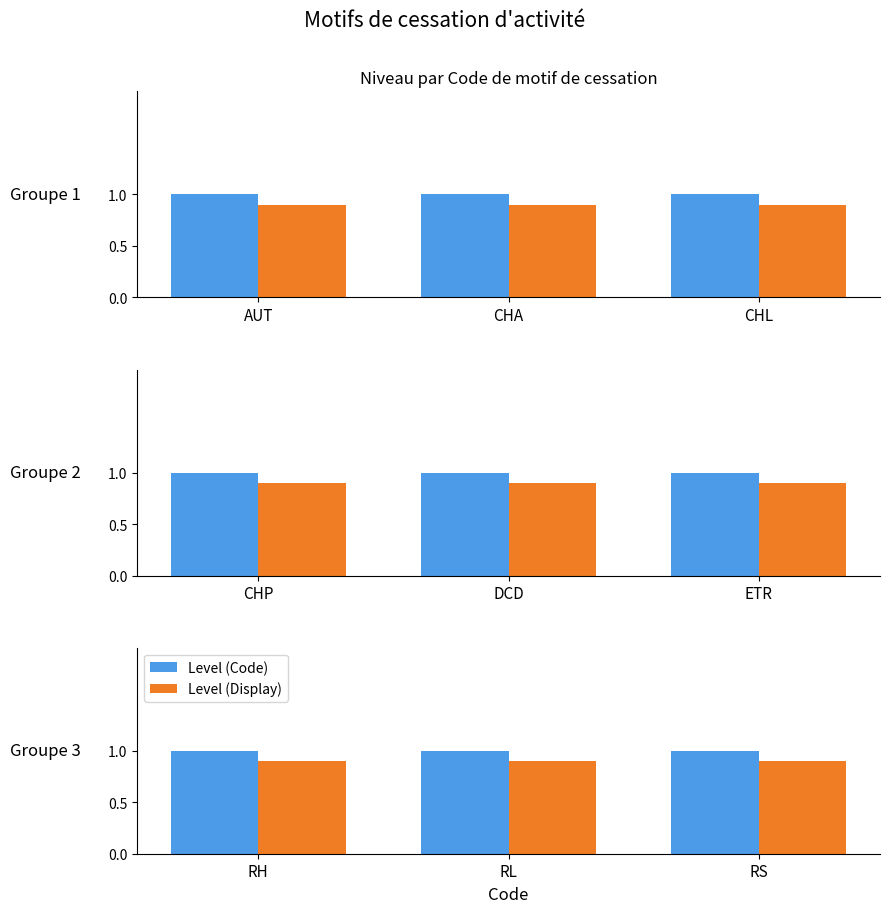

At RS, list the series in order from largest to smallest.

Level (Code), Level (Display)